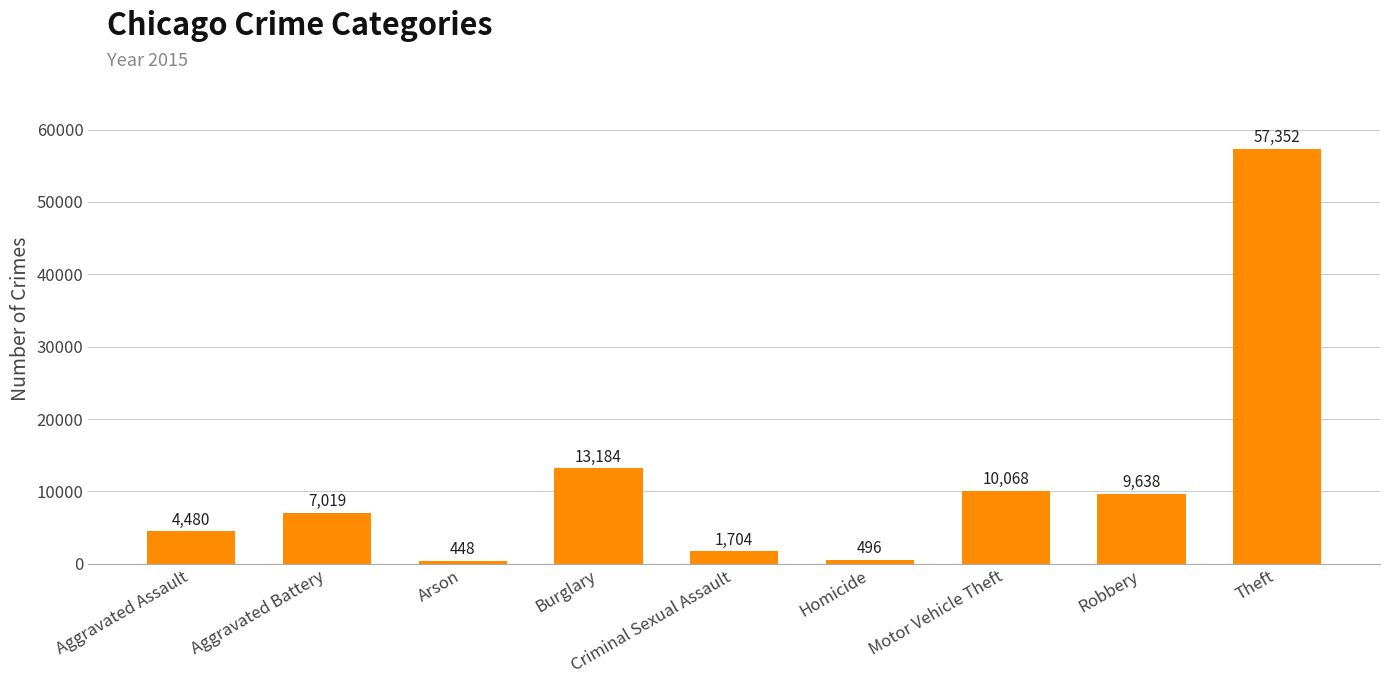

Count the number of data series in this chart.

1